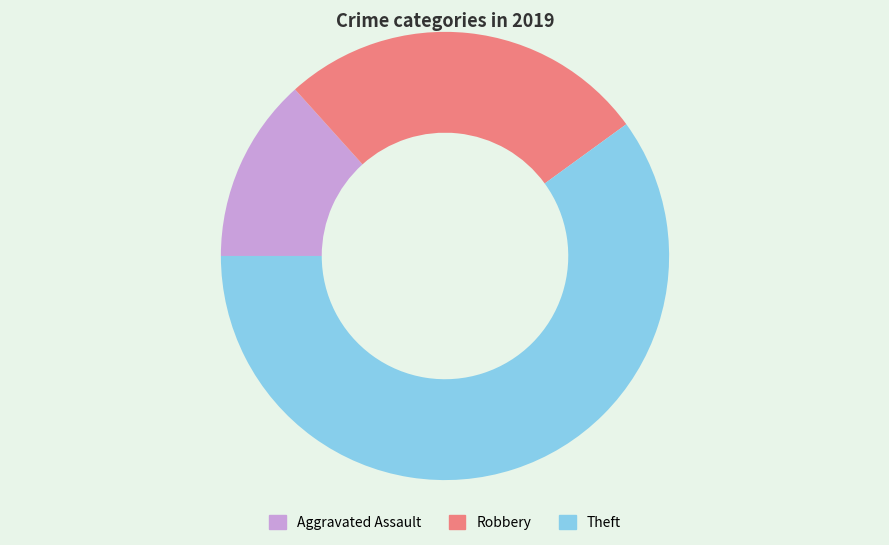

Do Aggravated Assault and Theft together represent more than half of the pie?

Yes